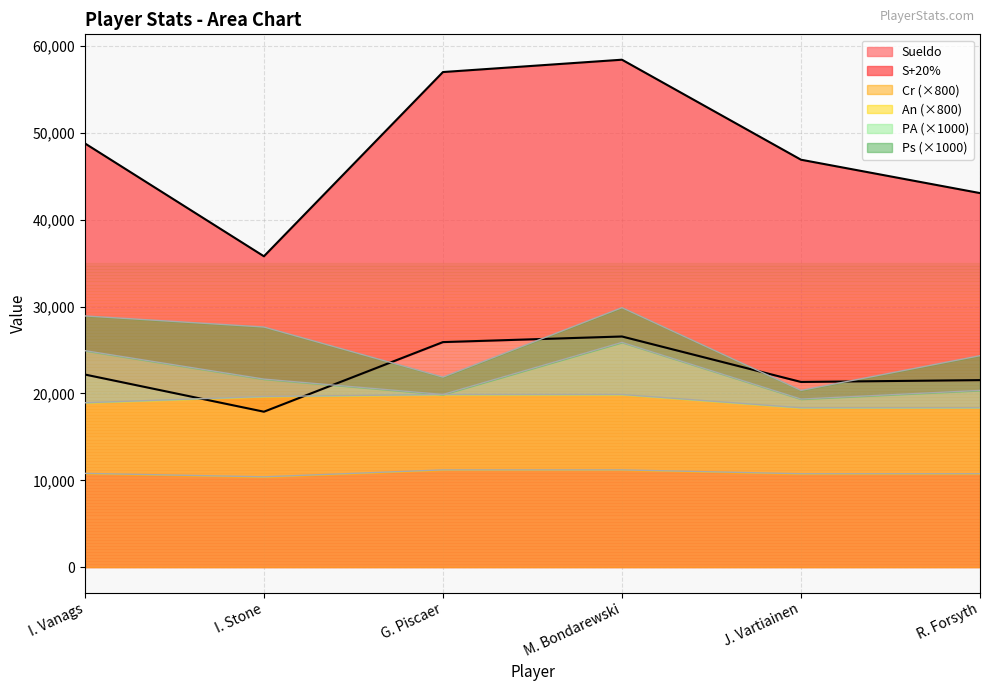

What is the difference between the Sueldo values at I. Stone and J. Vartiainen?

3427.9